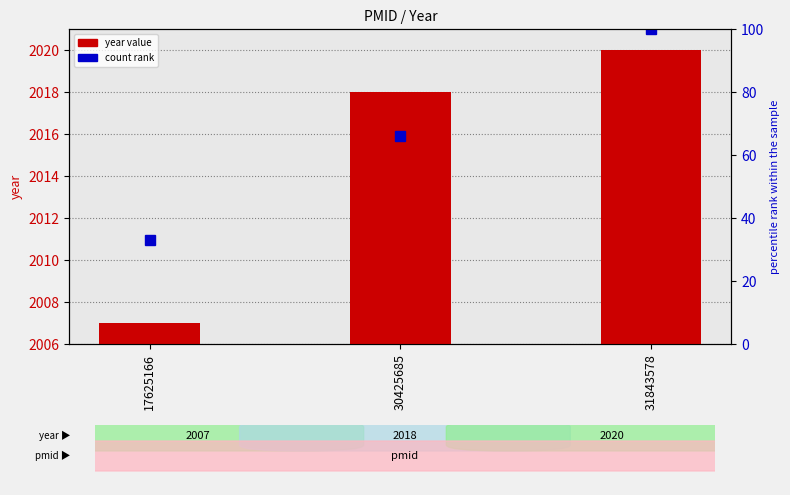

Does the chart contain stacked bars?

No